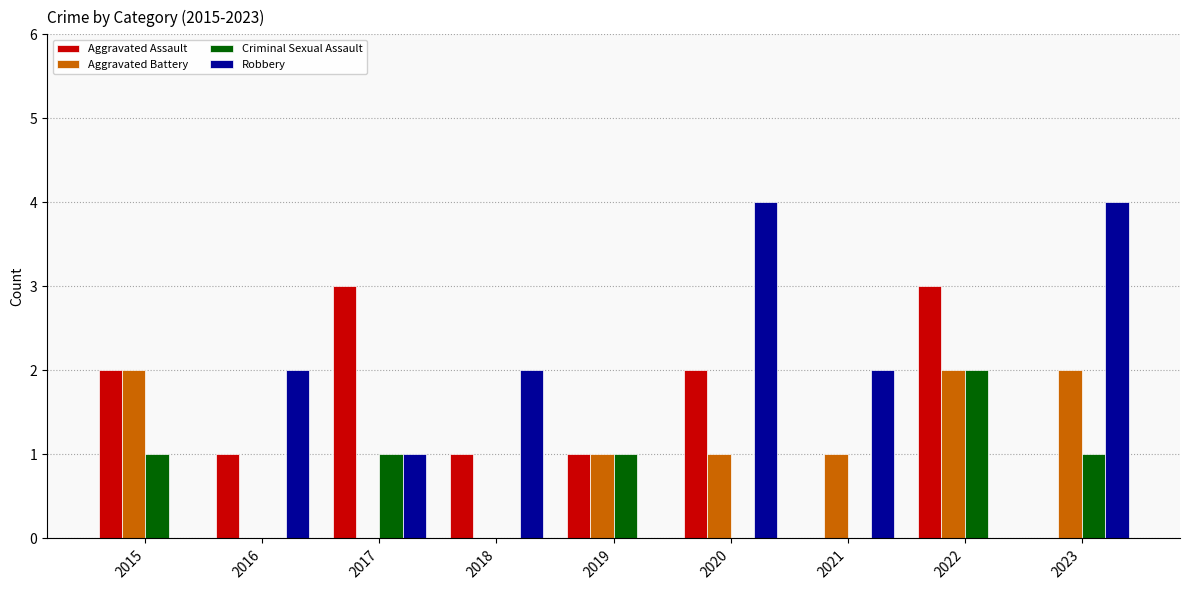

Are the bars horizontal?

No